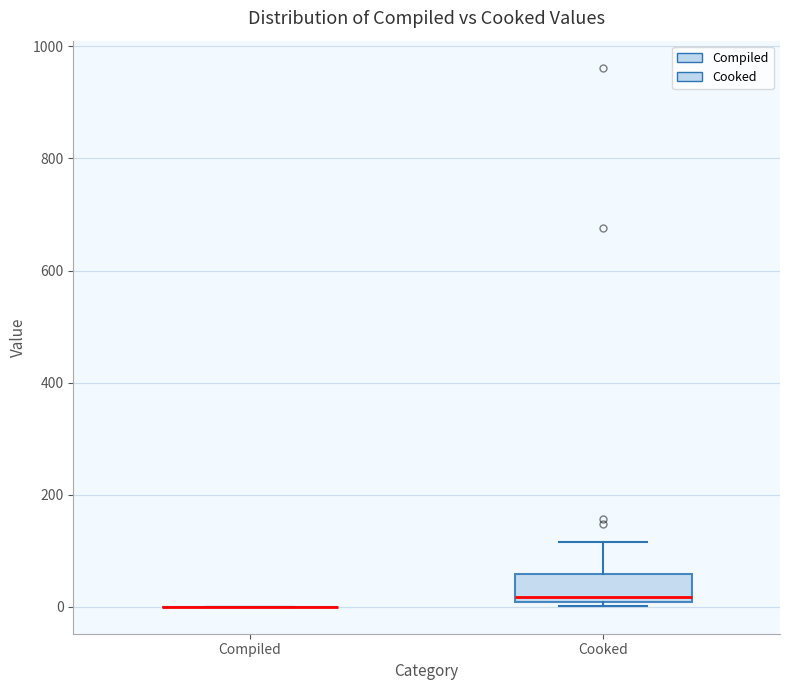

Comparing the boxes themselves (not the whiskers), which one is the tallest?

Cooked